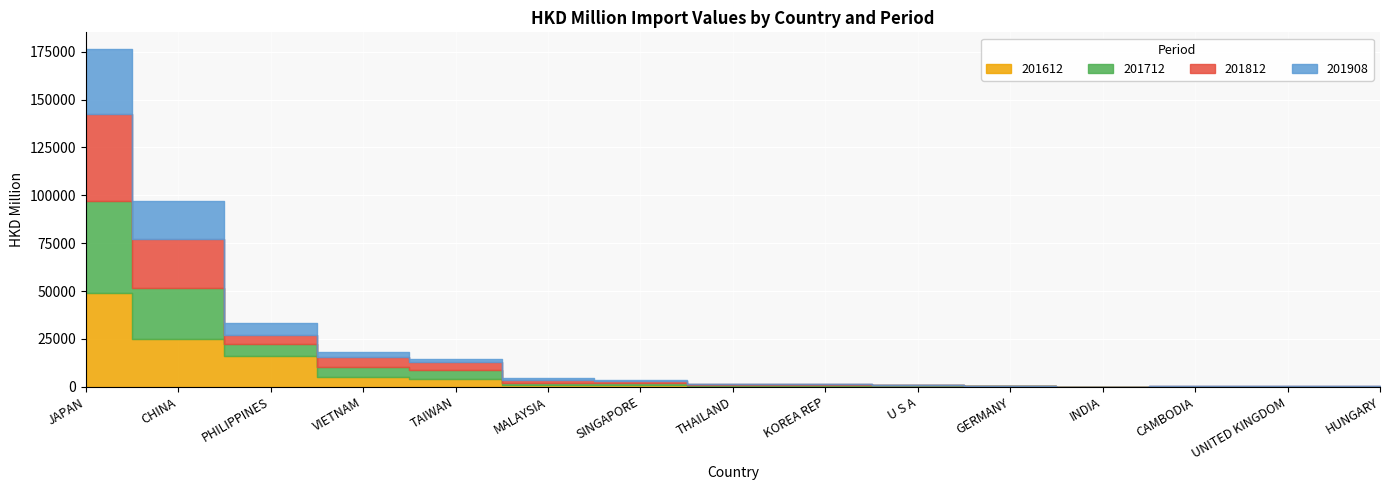

Reading left to right, transcribe all the data shown in this chart.

201612: 49159.6	25131.1	16264.9	5050.4	4128.7	773.6	848.4	412.4	511.6	503.5	444.7	2.3	63.3	65.7	58.3
201712: 47833.9	26481.4	6287.3	5187.3	4564.5	1200.2	1114.4	417.0	537.1	187.3	92.9	5.8	56.7	55.8	54.1
201812: 45623.3	25777.7	4611.1	5183.9	4016.1	1602.9	1059.3	394.4	315.1	161.6	66.5	7.2	52.5	49.9	49.9
201908: 33723.0	19596.2	6241.0	2537.7	2027.0	1258.7	493.4	173.5	104.8	72.1	40.0	30.7	25.5	24.1	22.0